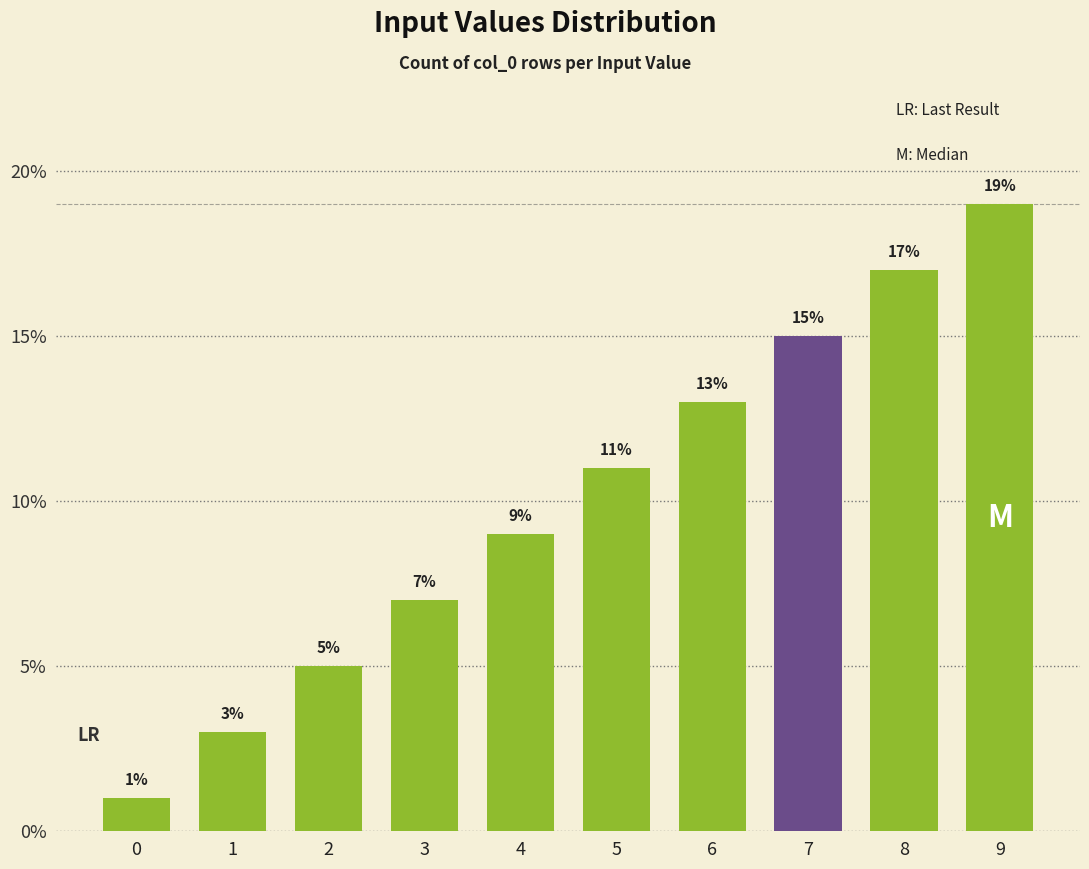

Which label corresponds to the largest value in the chart?

9